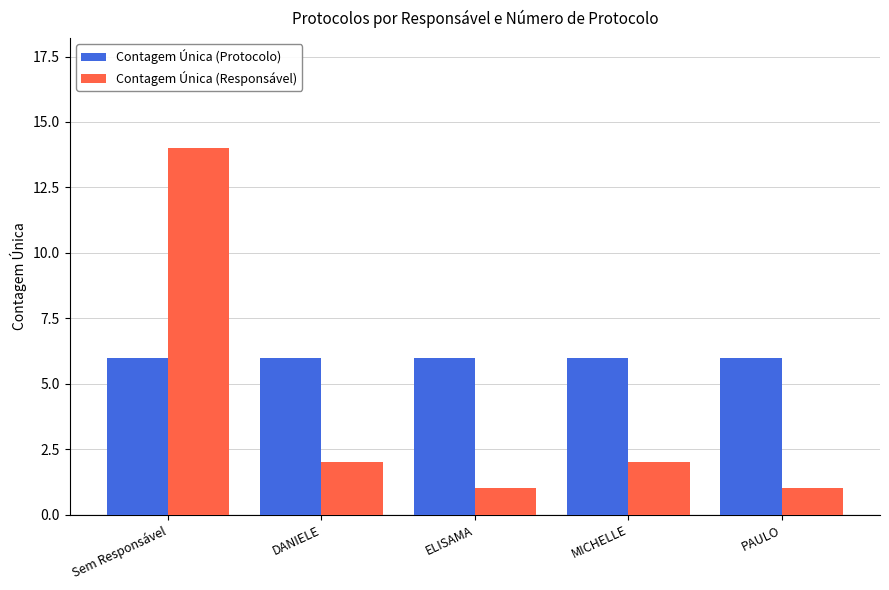

Reading left to right, transcribe all the data shown in this chart.

Contagem Única (Protocolo): 6	6	6	6	6
Contagem Única (Responsável): 14	2	1	2	1